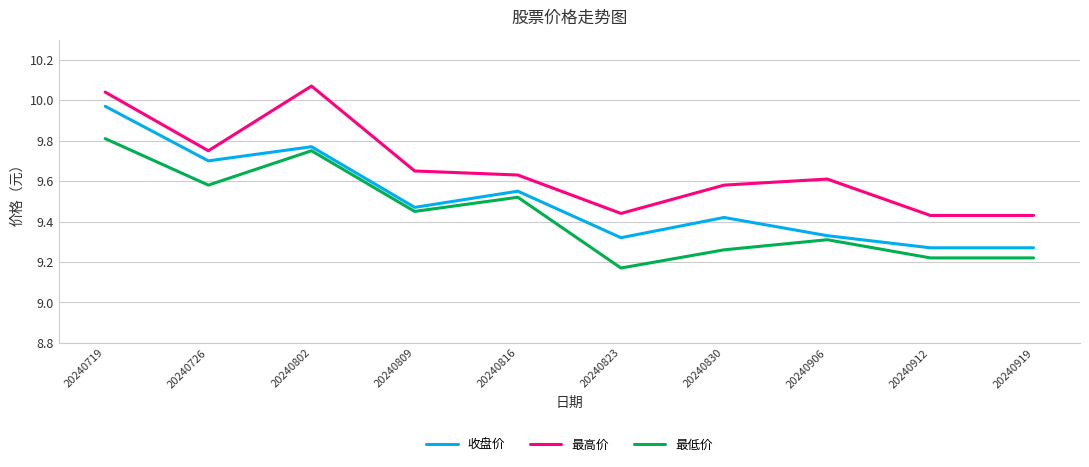

Is it true that 收盘价 equals 14.5 at 20240726?

False